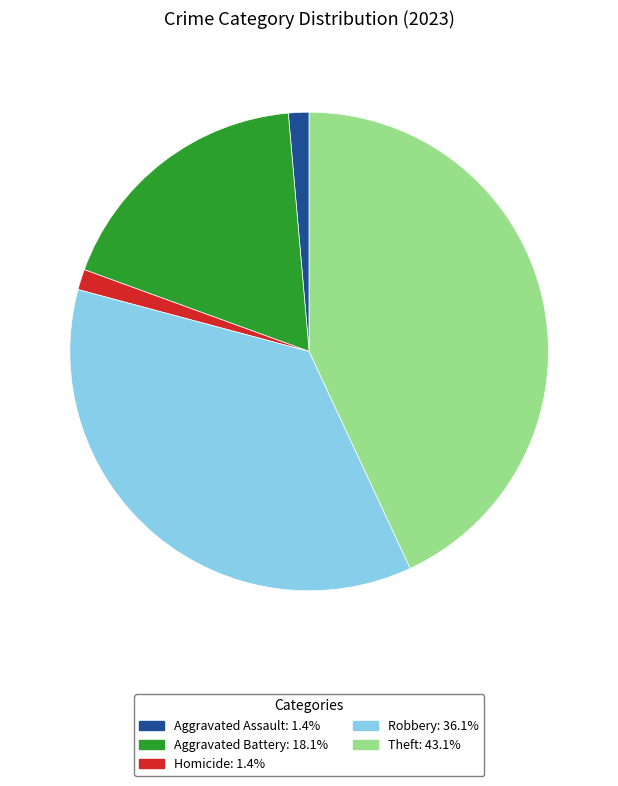

What is the ratio of the value at Theft: 43.1% to the value at Aggravated Assault: 1.4%?

31.0